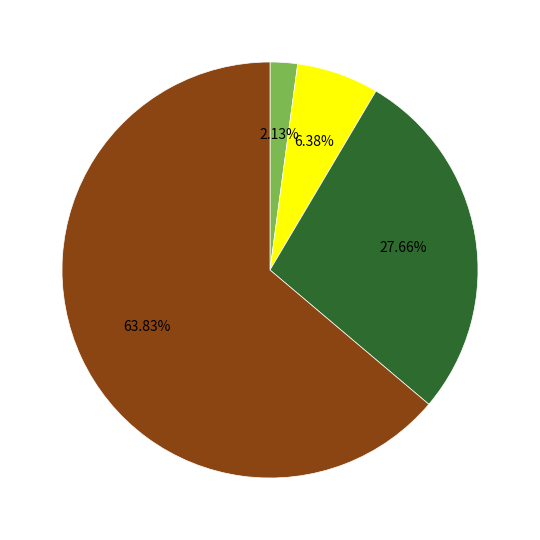

Is there any slice that represents more than half of the pie?

Yes